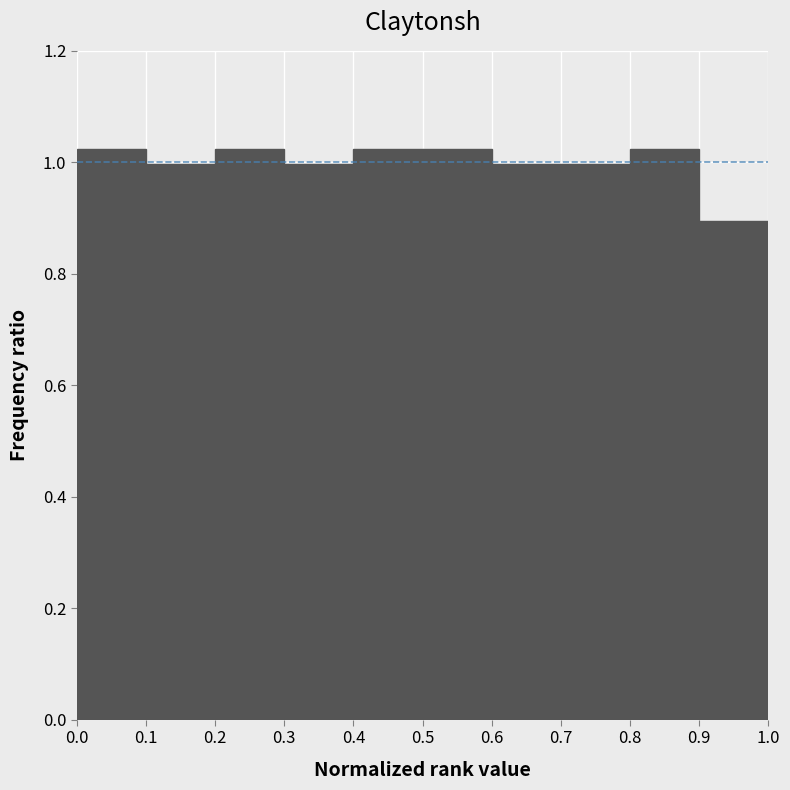

Reading left to right, transcribe this chart: for each bar, give the range it covers on the x-axis and its height. The values are not printed on the chart, so give them approximately, as read against the axis.

0.0 to 0.1: 1.02
0.1 to 0.2: 1.00
0.2 to 0.3: 1.02
0.3 to 0.4: 1.00
0.4 to 0.5: 1.02
0.5 to 0.6: 1.02
0.6 to 0.7: 1.00
0.7 to 0.8: 1.00
0.8 to 0.9: 1.02
0.9 to 1.0: 0.90